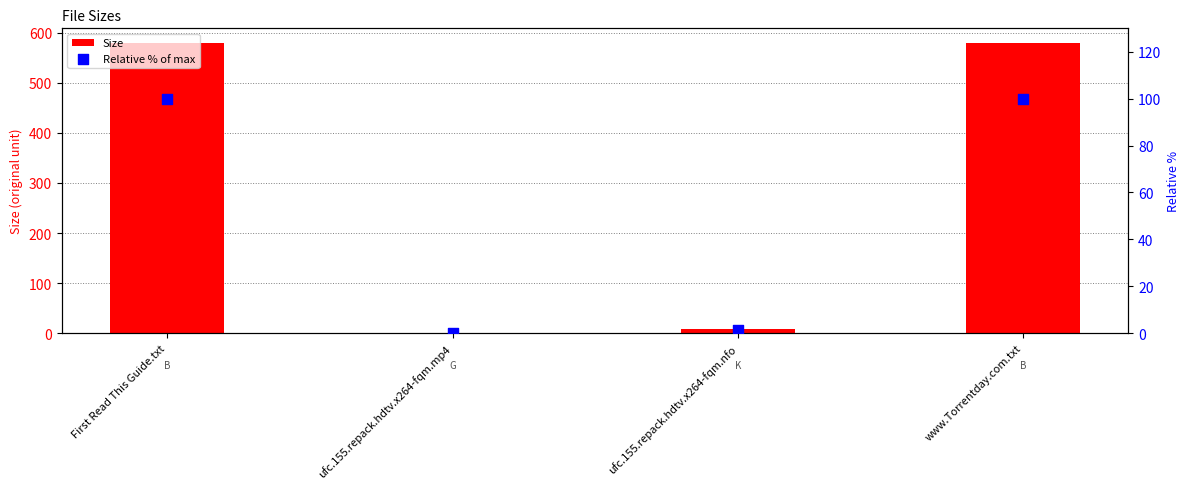

Is the value of Size at First Read This Guide.txt greater than the value of Relative % of max at ufc.155.repack.hdtv.x264-fqm.mp4?

Yes